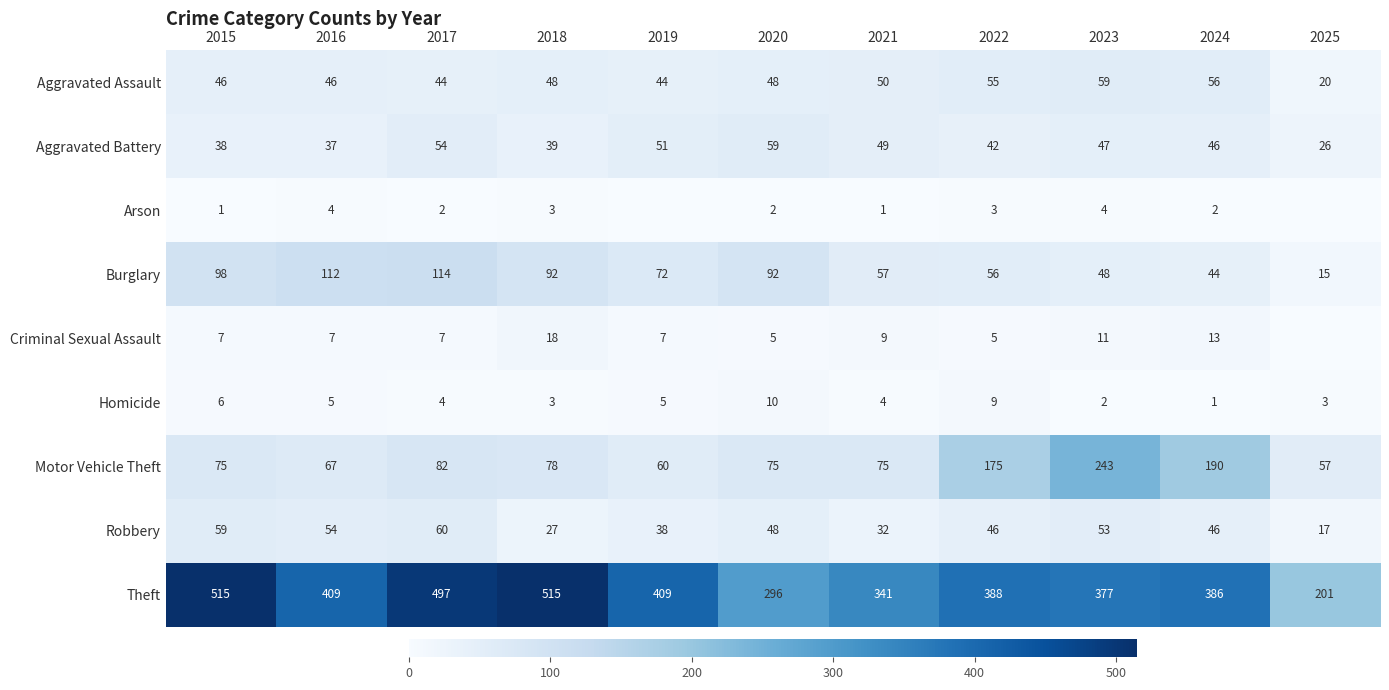

What is the difference between the maximum and second lowest values in the Aggravated Assault series?

15